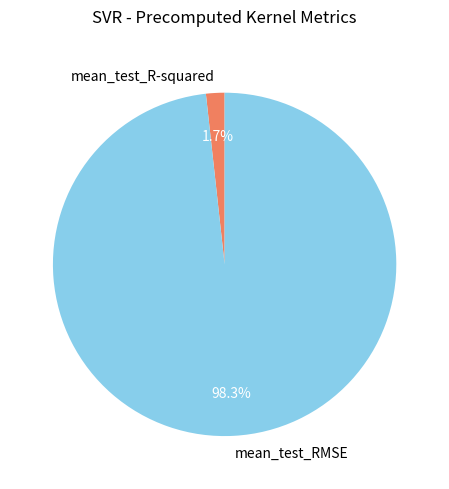

How many slices are in this pie chart?

2